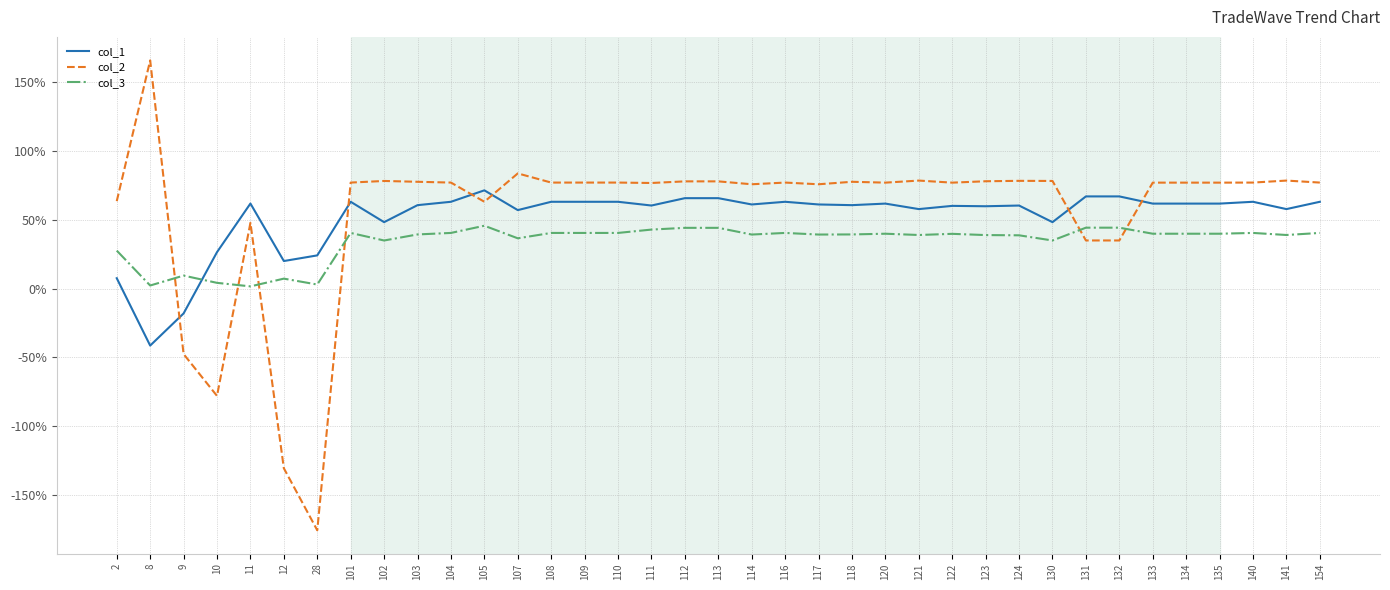

Between which two adjacent categories do col_2 and col_3 first intersect?

8 and 9